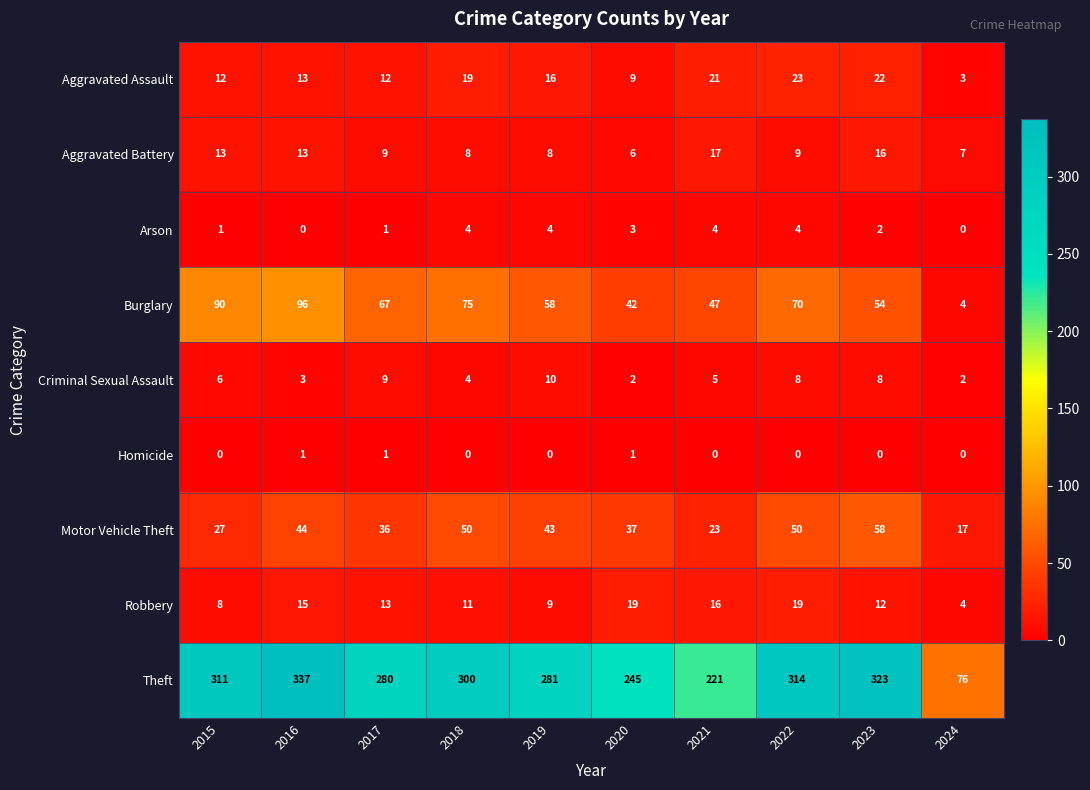

Rank the series by their maximum value, from lowest to highest.

Homicide, Arson, Criminal Sexual Assault, Aggravated Battery, Robbery, Aggravated Assault, Motor Vehicle Theft, Burglary, Theft